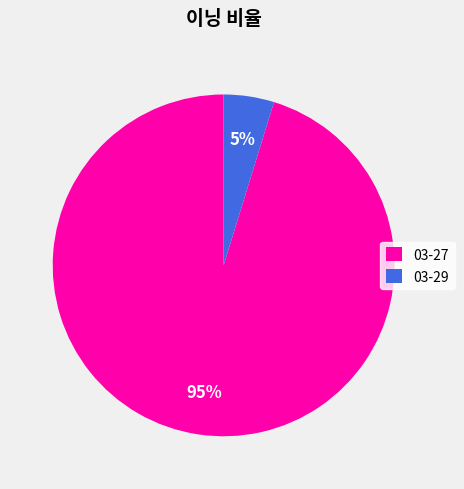

To the nearest percent, what is the average slice percentage?

50%